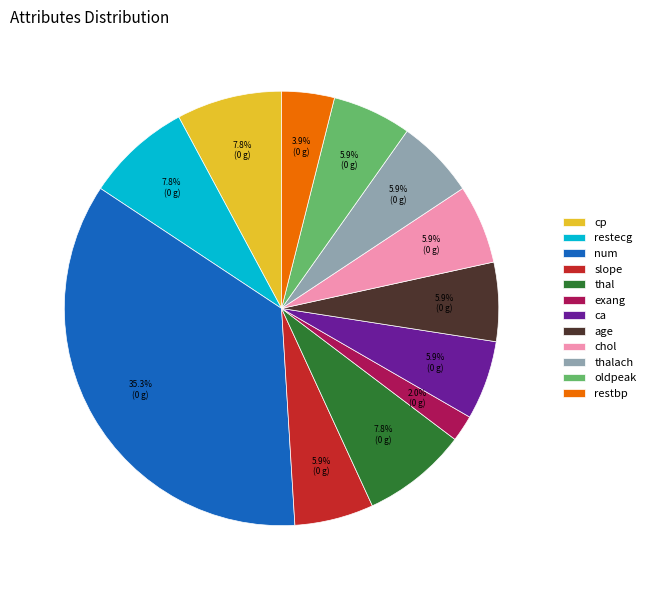

Which slice is the largest?

num